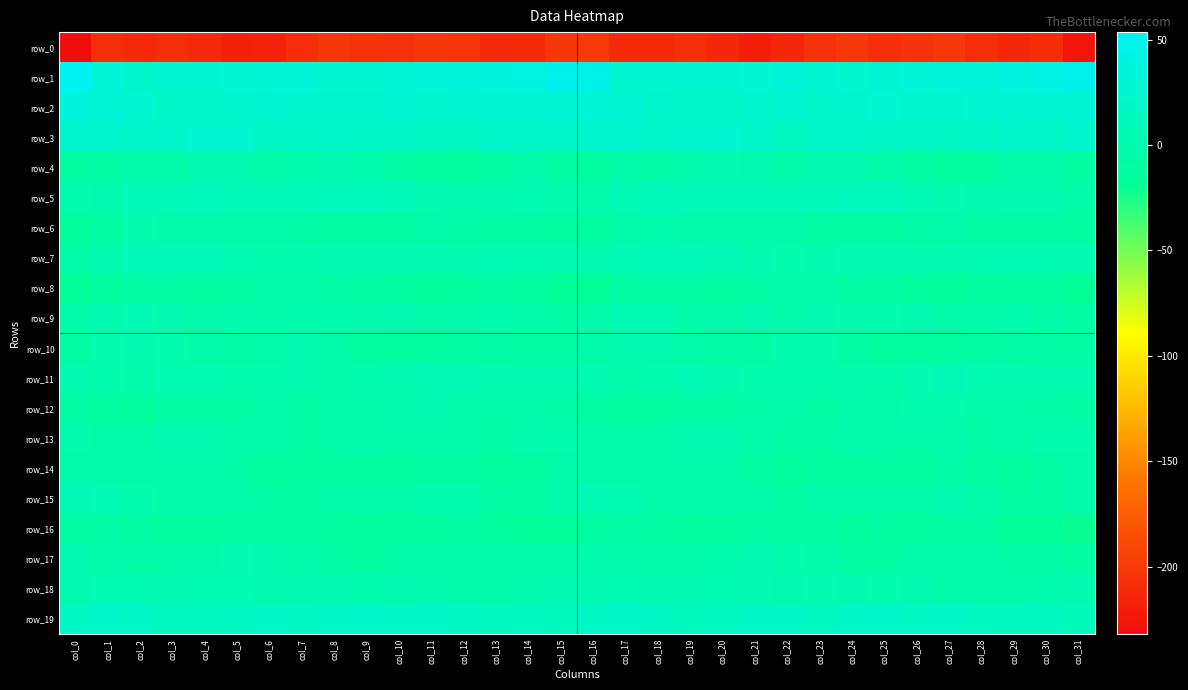

How many values in the row_7 series exceed 1?

24